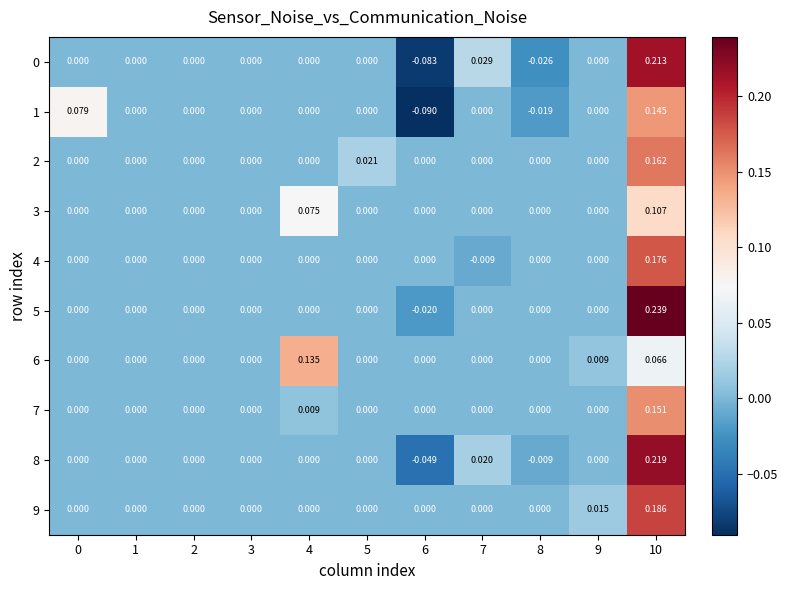

Reading left to right, extract all data points from this chart.

0: 0=0.0	1=0.0	2=0.0	3=0.0	4=0.0	5=0.0	6=-0.1	7=0.0	8=-0.0	9=0.0	10=0.2
1: 0=0.1	1=0.0	2=0.0	3=0.0	4=0.0	5=0.0	6=-0.1	7=0.0	8=-0.0	9=0.0	10=0.1
2: 0=0.0	1=0.0	2=0.0	3=0.0	4=0.0	5=0.0	6=0.0	7=0.0	8=0.0	9=0.0	10=0.2
3: 0=0.0	1=0.0	2=0.0	3=0.0	4=0.1	5=0.0	6=0.0	7=0.0	8=0.0	9=0.0	10=0.1
4: 0=0.0	1=0.0	2=0.0	3=0.0	4=0.0	5=0.0	6=0.0	7=-0.0	8=0.0	9=0.0	10=0.2
5: 0=0.0	1=0.0	2=0.0	3=0.0	4=0.0	5=0.0	6=-0.0	7=0.0	8=0.0	9=0.0	10=0.2
6: 0=0.0	1=0.0	2=0.0	3=0.0	4=0.1	5=0.0	6=0.0	7=0.0	8=0.0	9=0.0	10=0.1
7: 0=0.0	1=0.0	2=0.0	3=0.0	4=0.0	5=0.0	6=0.0	7=0.0	8=0.0	9=0.0	10=0.2
8: 0=0.0	1=0.0	2=0.0	3=0.0	4=0.0	5=0.0	6=-0.0	7=0.0	8=-0.0	9=0.0	10=0.2
9: 0=0.0	1=0.0	2=0.0	3=0.0	4=0.0	5=0.0	6=0.0	7=0.0	8=0.0	9=0.0	10=0.2